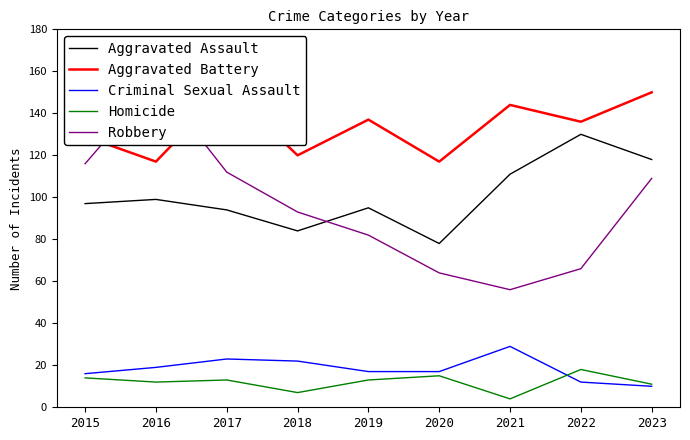

At which category does Robbery reach its first local valley?

2021